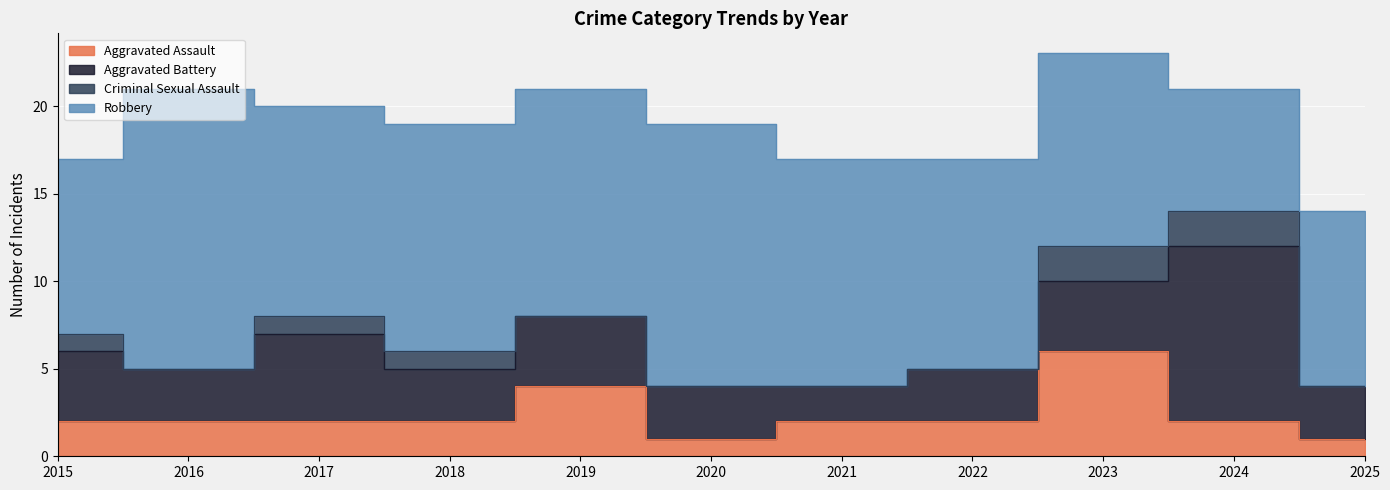

True or false: Aggravated Assault and Robbery intersect in this chart.

False